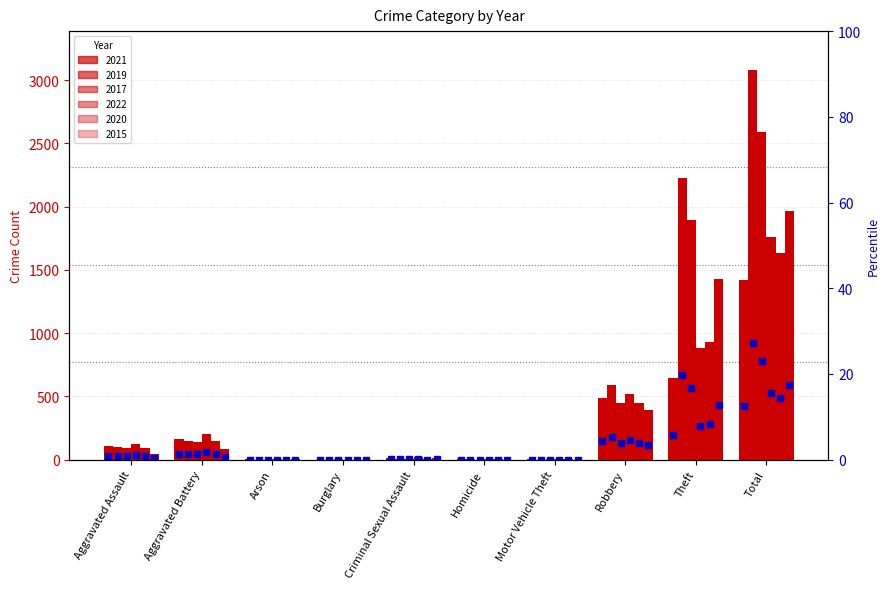

What is the sum of the 2019 values at Arson and Burglary?

2